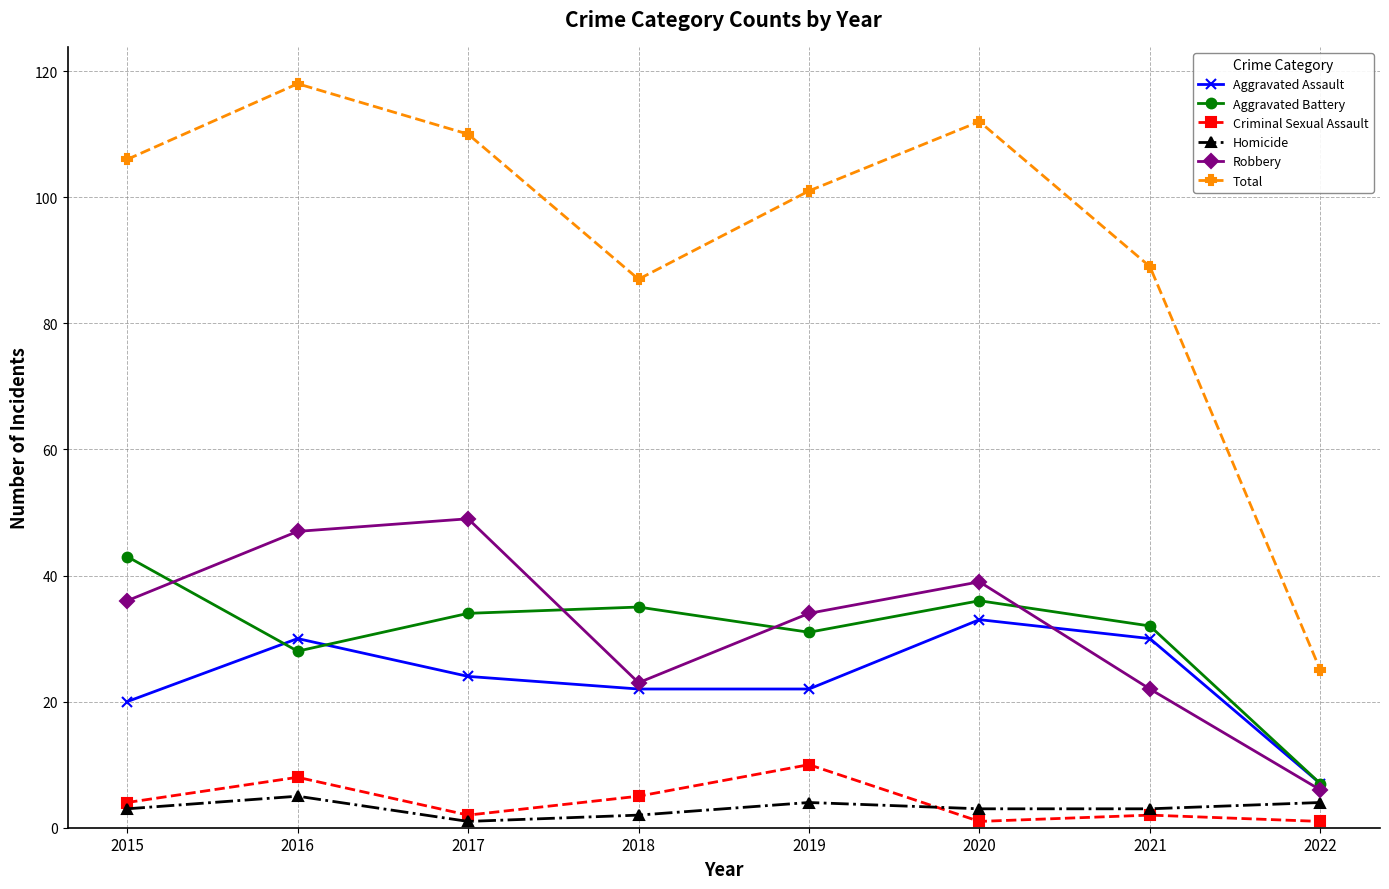

True or false: Aggravated Assault has a value of 11 at 2015.

False